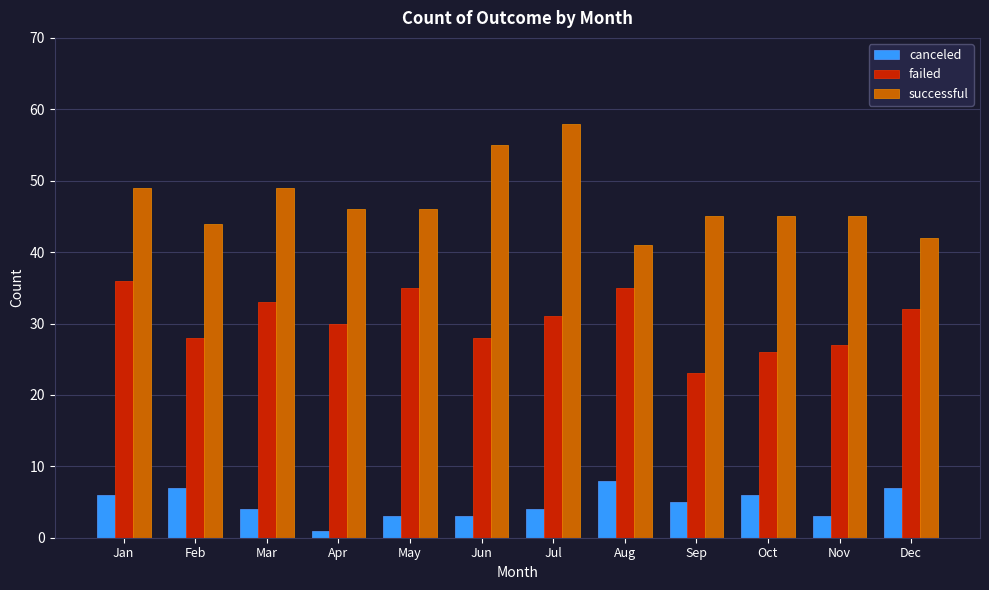

Reading right to left, extract all data points from this chart.

canceled: 7	3	6	5	8	4	3	3	1	4	7	6
failed: 32	27	26	23	35	31	28	35	30	33	28	36
successful: 42	45	45	45	41	58	55	46	46	49	44	49